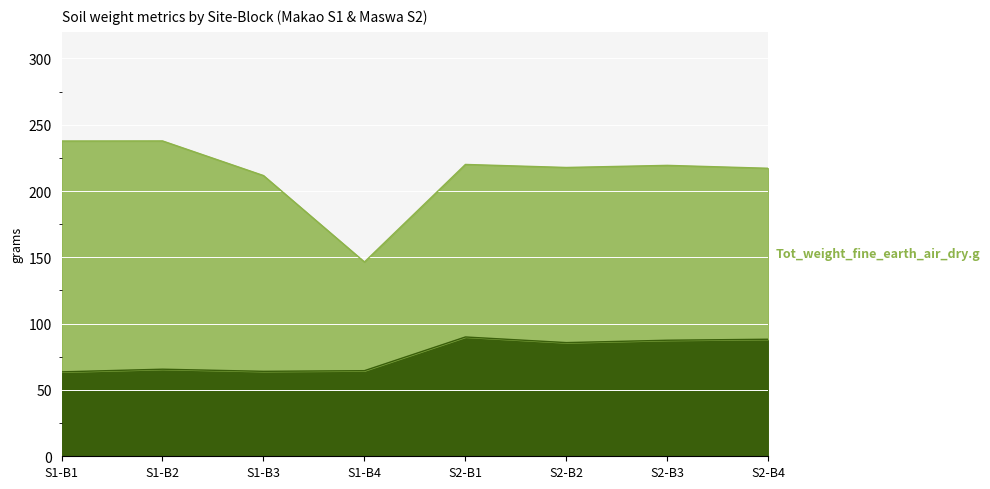

What is the difference between the maximum and minimum values?

26.3